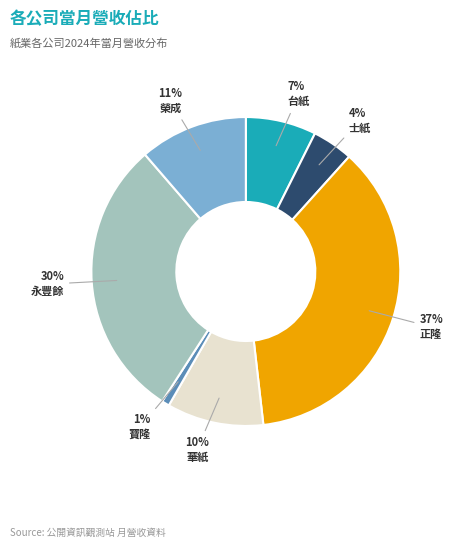

Between 正隆 and 士紙, which is larger?

正隆